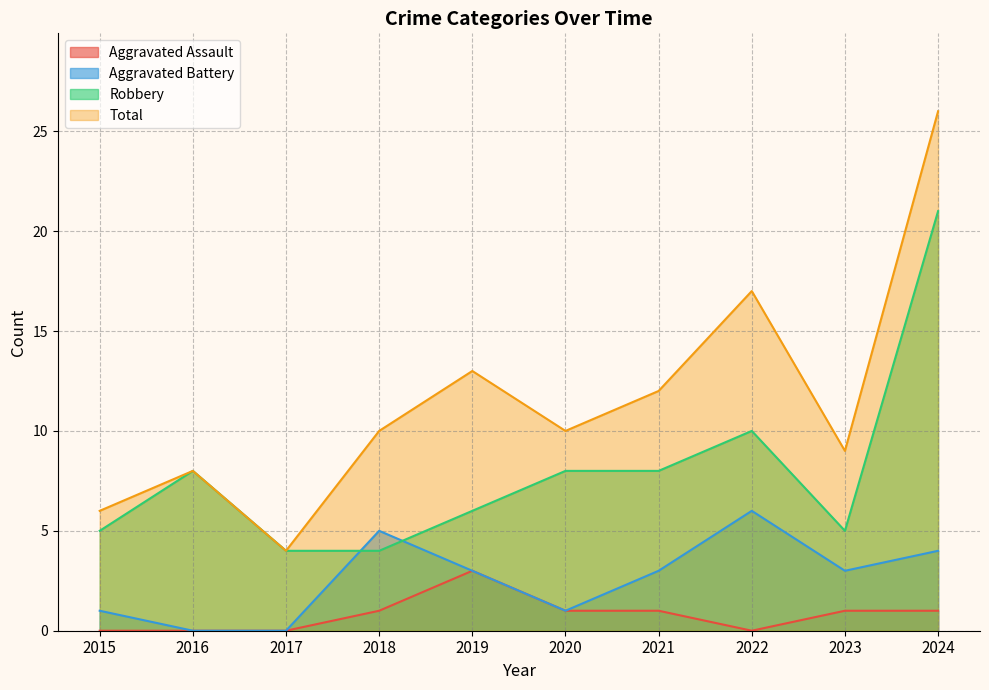

True or false: Total and Aggravated Assault cross at least once.

False